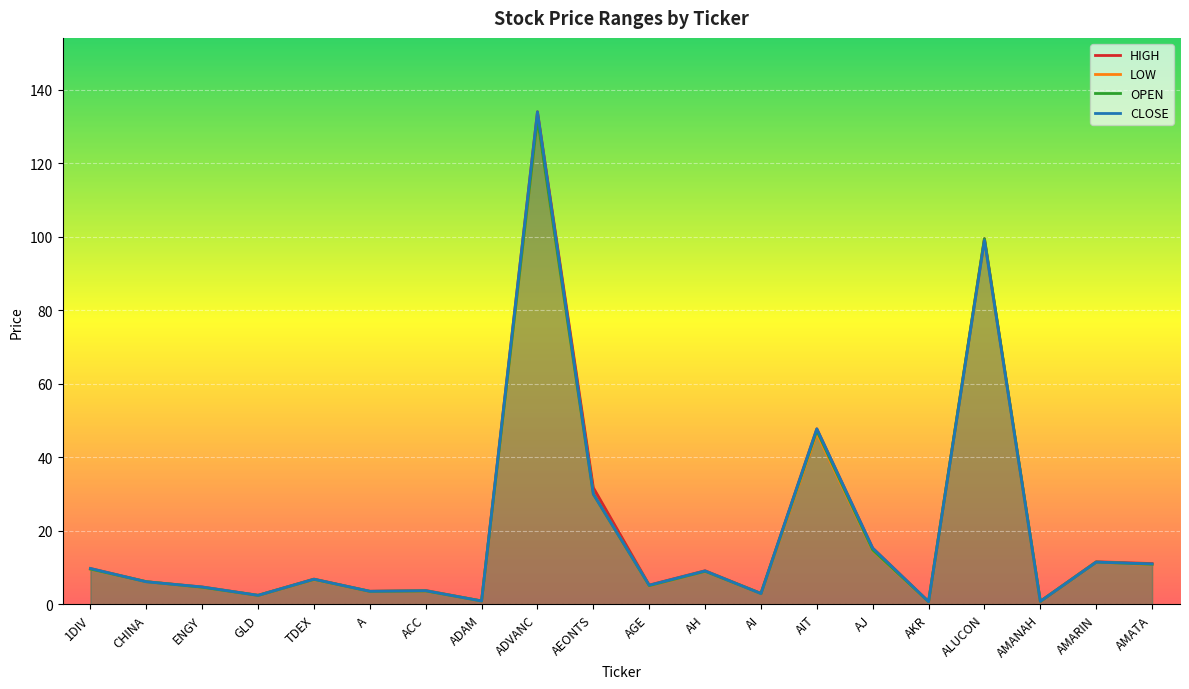

The CLOSE series shows 2.9 at AI. True or false?

True